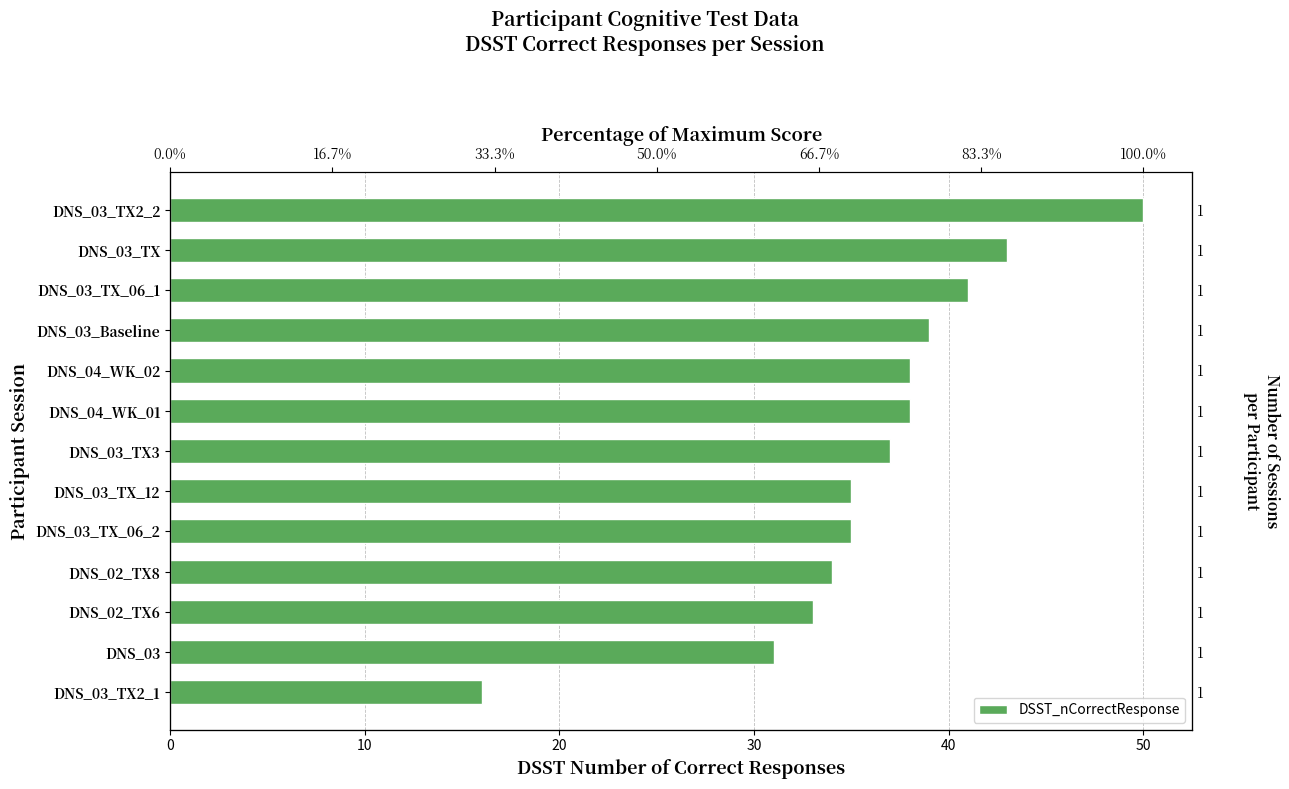

What is the difference between the maximum and second lowest values?

19